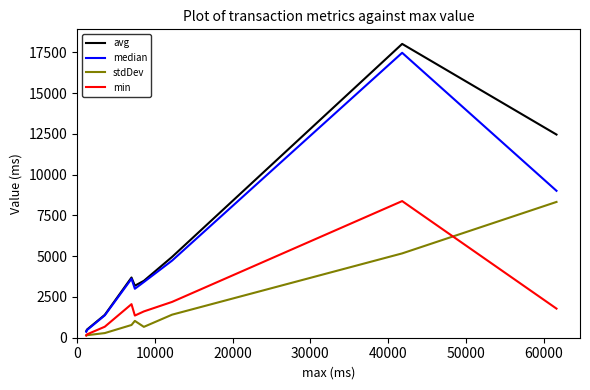

Which series has the largest range (max minus min)?

avg